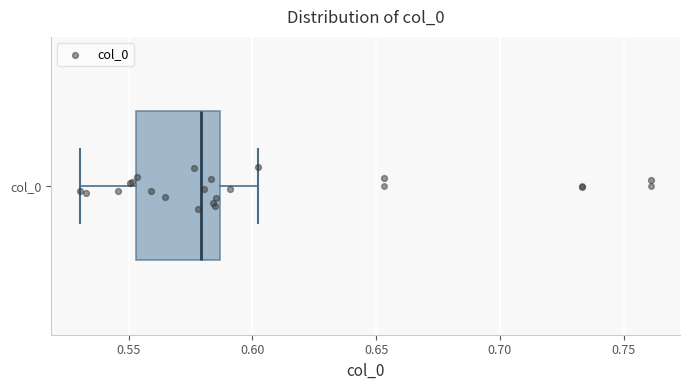

Transcribe this box plot: give where the median line is, the range the box spans, and where the two whiskers end, as read against the x-axis. The values are not printed on the chart, so give them approximately, as read against the axis.

median 0.580, box 0.555 to 0.585, whiskers 0.530 to 0.600